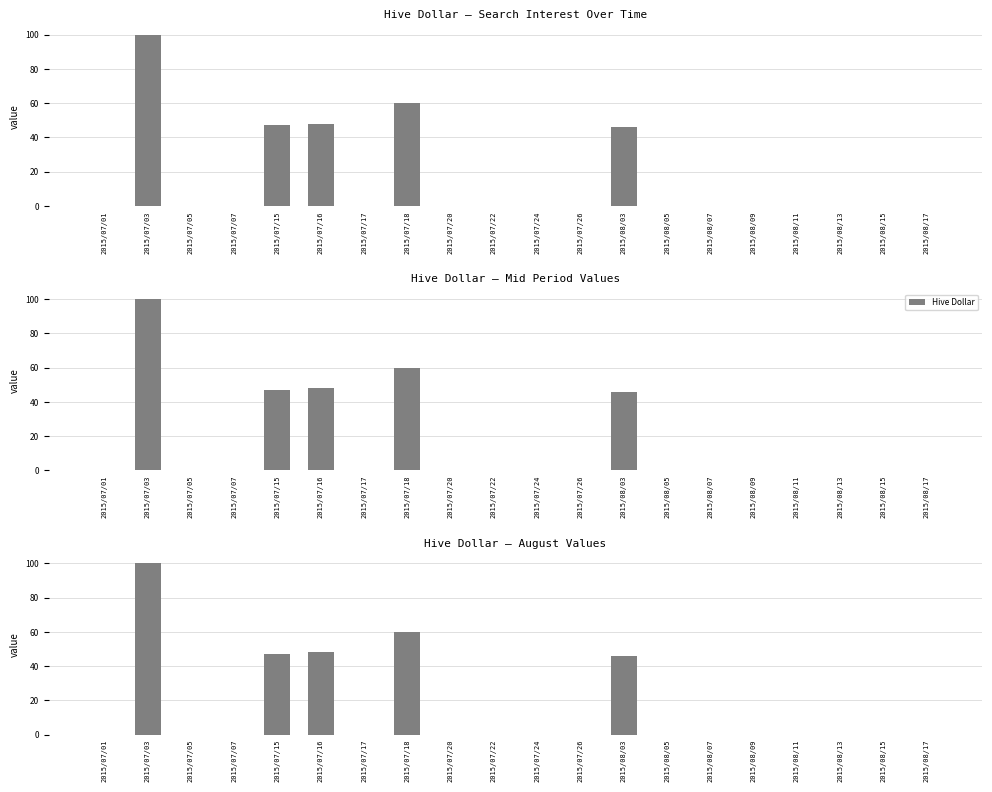

List the labels in order of value, smallest first.

2015/07/01, 2015/07/05, 2015/07/07, 2015/07/17, 2015/07/20, 2015/07/22, 2015/07/24, 2015/07/26, 2015/08/05, 2015/08/07, 2015/08/09, 2015/08/11, 2015/08/13, 2015/08/15, 2015/08/17, 2015/08/03, 2015/07/15, 2015/07/16, 2015/07/18, 2015/07/03